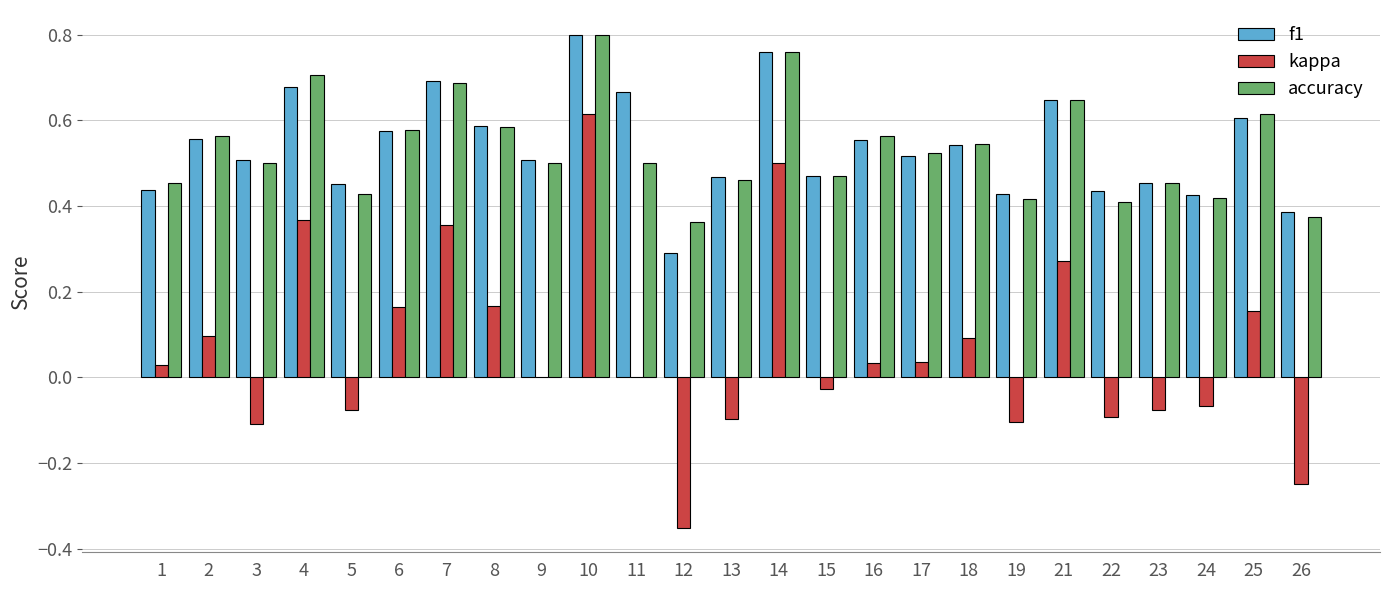

Which category has the highest value in the accuracy series?

10